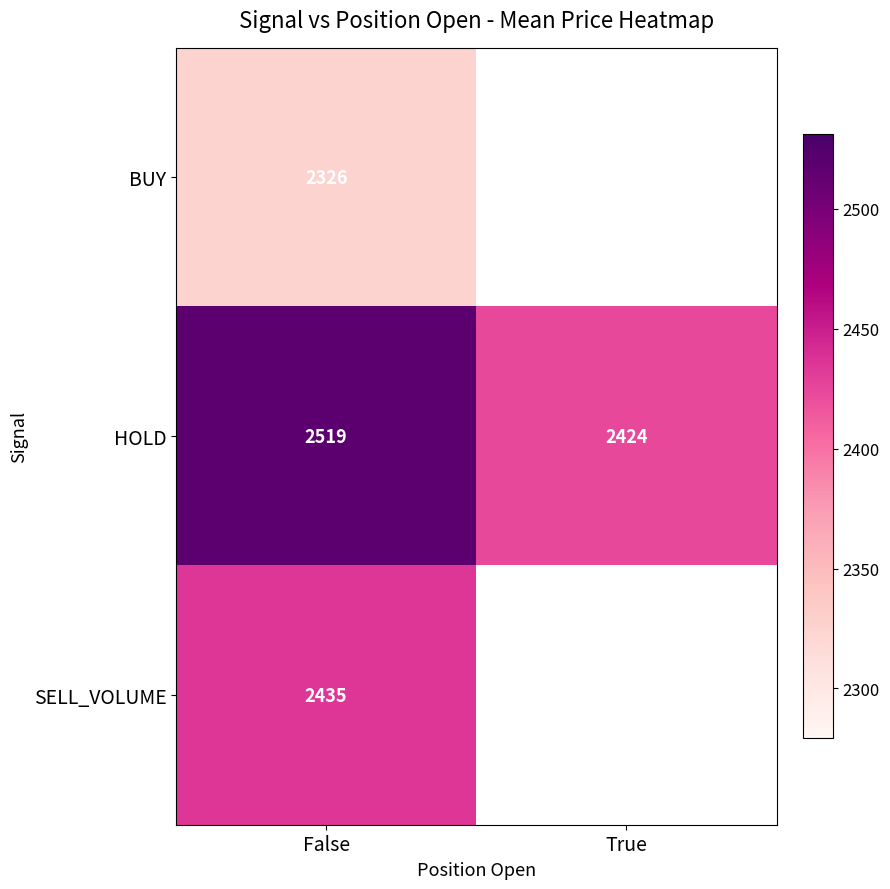

At which label does HOLD reach its minimum?

True